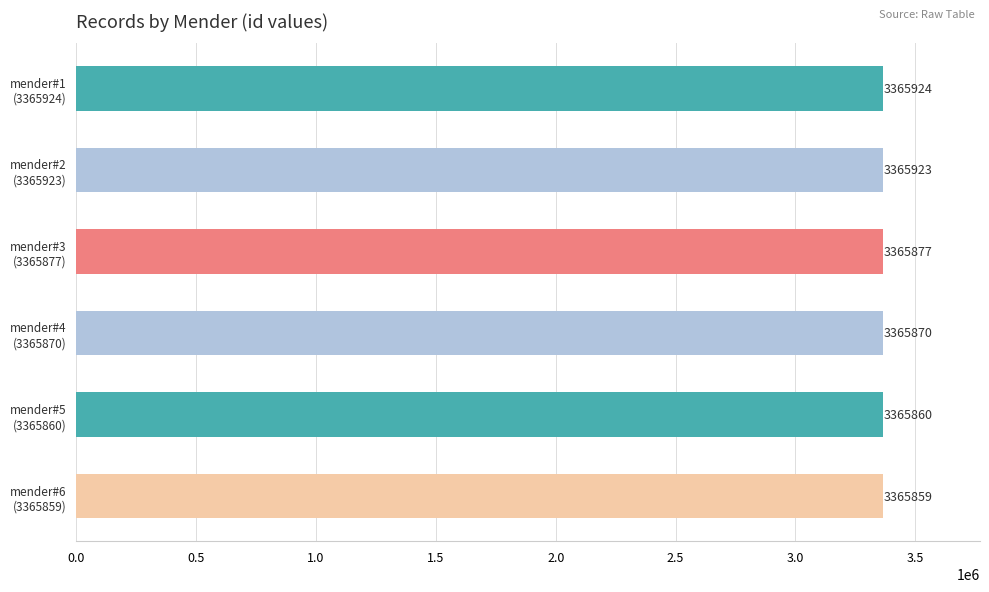

What is the value of the 3rd bar from the top?

3365877